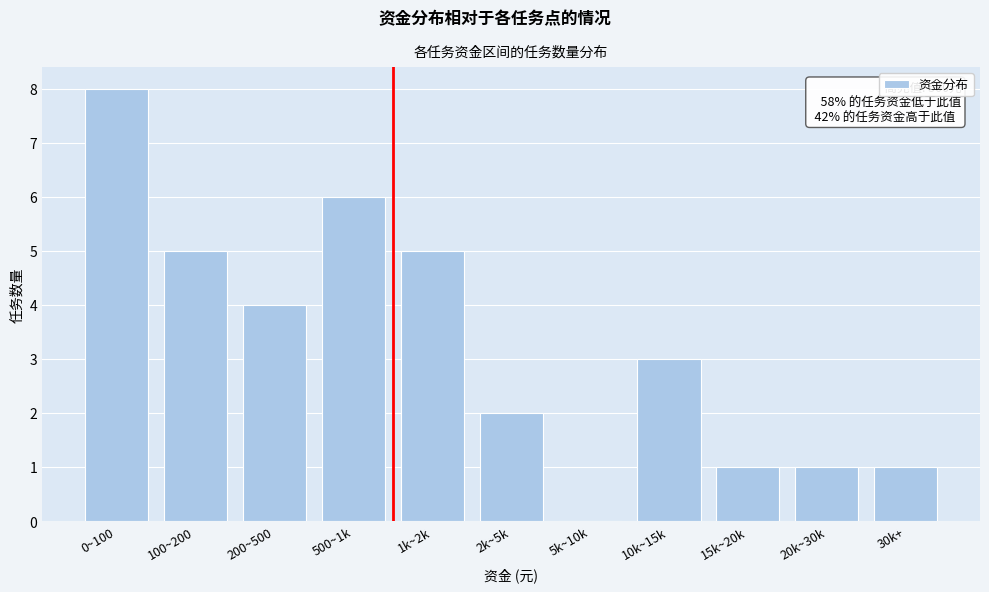

Reading left to right, extract all data points from this chart.

0~100=8	100~200=5	200~500=4	500~1k=6	1k~2k=5	2k~5k=2	5k~10k=0	10k~15k=3	15k~20k=1	20k~30k=1	30k+=1